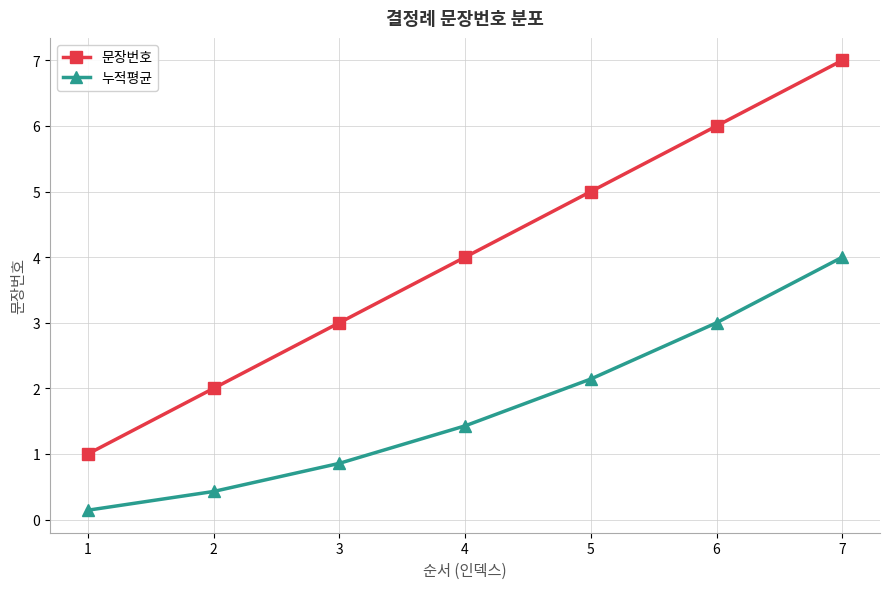

What is the value of the 누적평균 point at the 6th from the left?

3.0